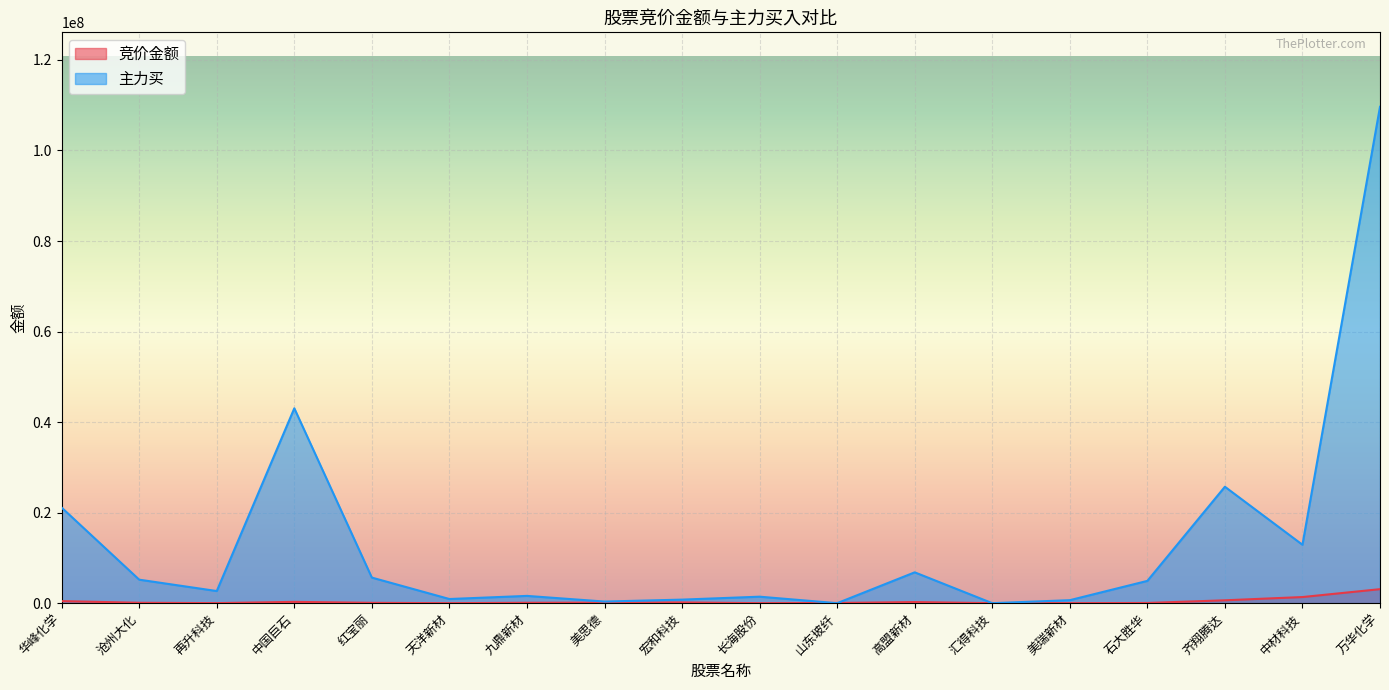

Which label corresponds to the smallest value in the chart?

汇得科技